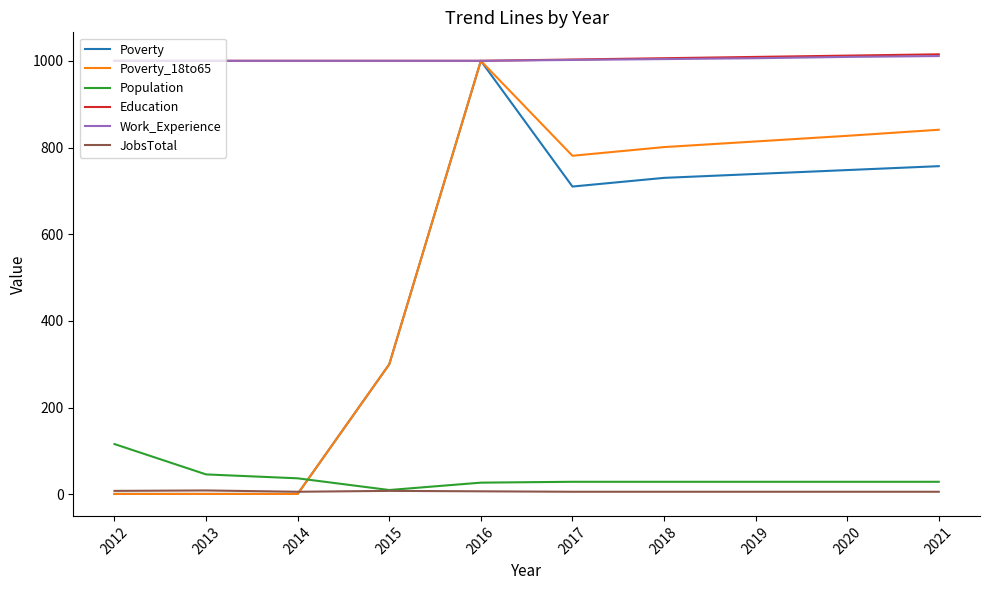

What is the minimum value for Education?

1000